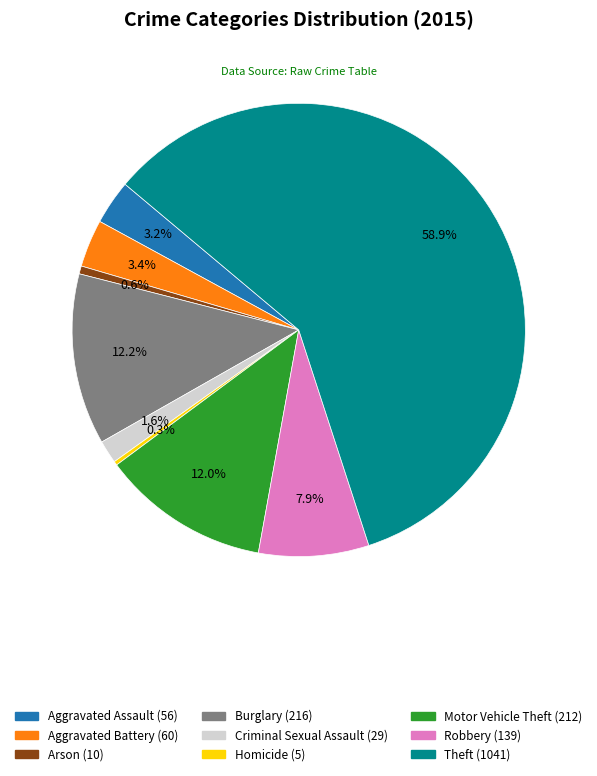

What is the total percentage of Homicide and Aggravated Assault?

3.5%